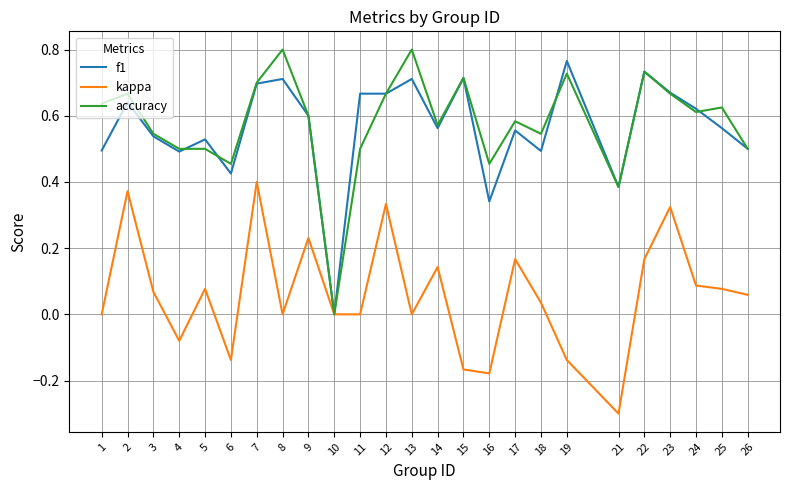

Rank the series at 16 from highest to lowest value.

accuracy, f1, kappa